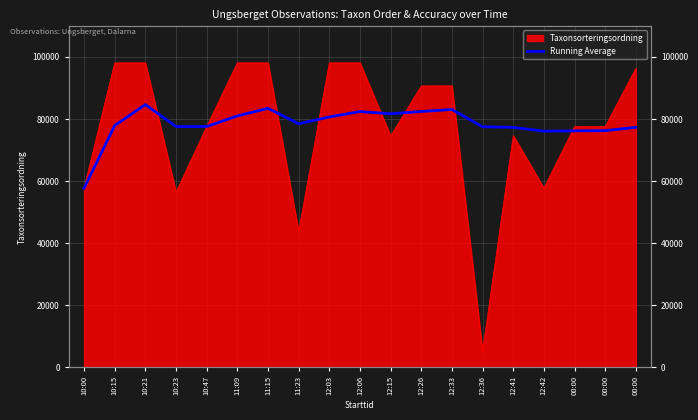

The chart shows a value of 77510.9 at 12:36. True or false?

True